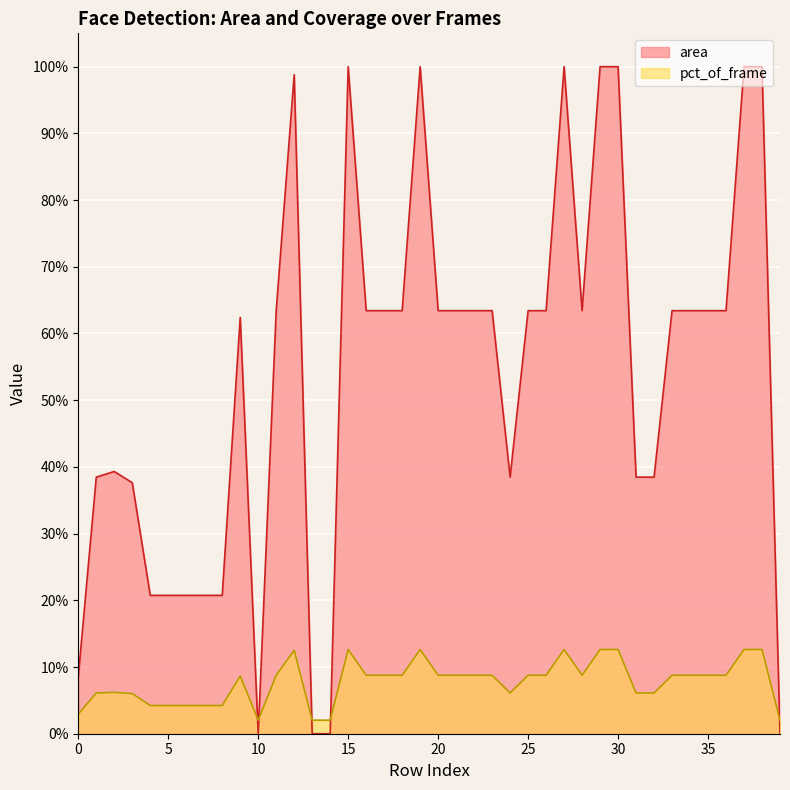

Reading left to right, list all the values displayed in this chart.

area: 8.5	38.5	39.3	37.6	20.7	20.7	20.7	20.7	20.7	62.4	0.0	63.4	98.8	0.0	0.0	100.0	63.4	63.4	63.4	100.0	63.4	63.4	63.4	63.4	38.5	63.4	63.4	100.0	63.4	100.0	100.0	38.5	38.5	63.4	63.4	63.4	63.4	100.0	100.0	0.0
pct_of_frame: 2.9	6.1	6.2	6.0	4.2	4.2	4.2	4.2	4.2	8.6	2.0	8.8	12.5	2.0	2.0	12.6	8.8	8.8	8.8	12.6	8.8	8.8	8.8	8.8	6.1	8.8	8.8	12.6	8.8	12.6	12.6	6.1	6.1	8.8	8.8	8.8	8.8	12.6	12.6	2.0